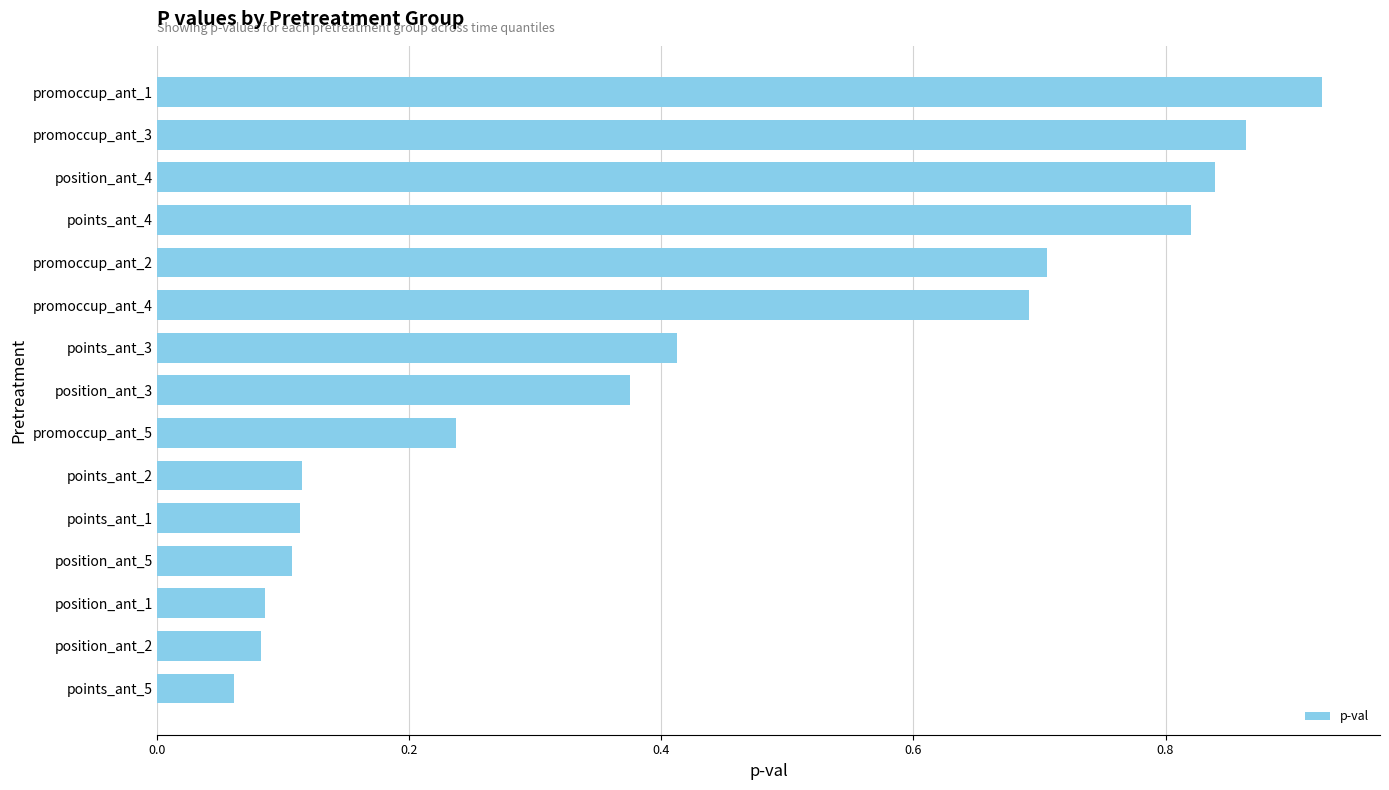

At which label is the value closest to 0?

points_ant_5